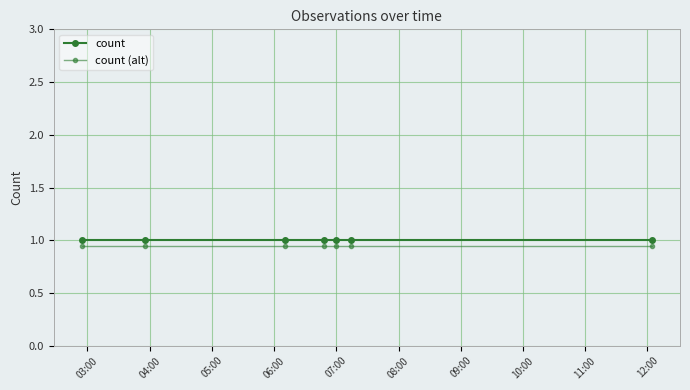

At how many categories does at least one series exceed 0?

7